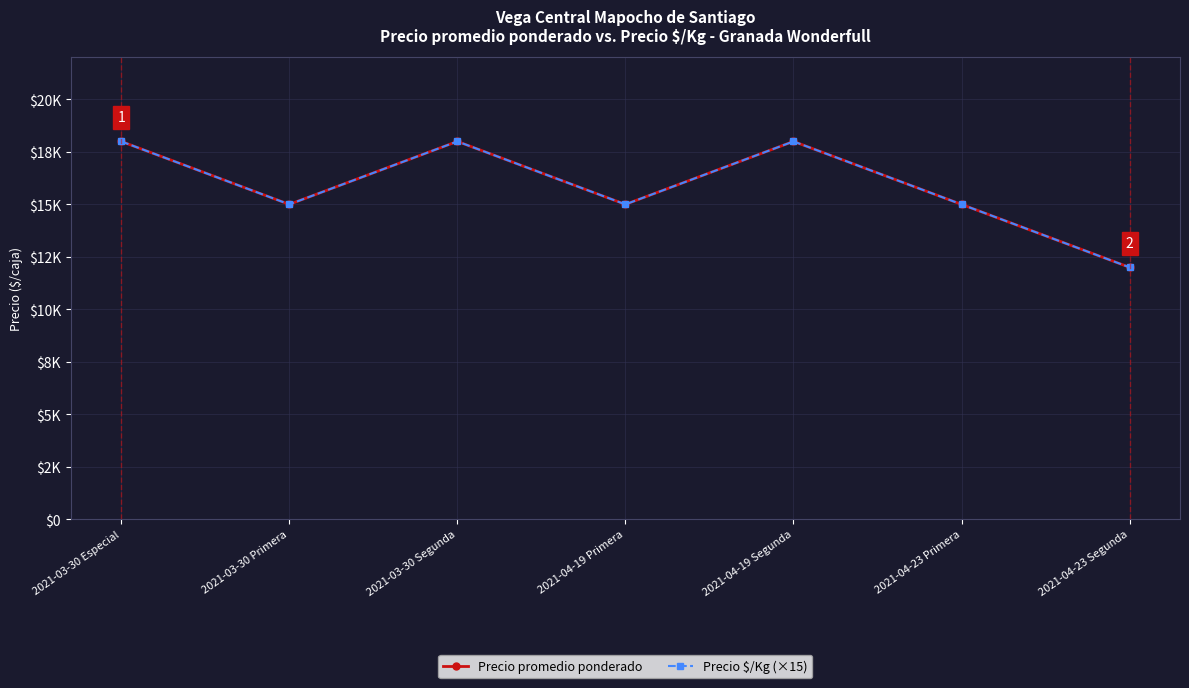

What is the sum of all Precio $/Kg (×15) values?

111000